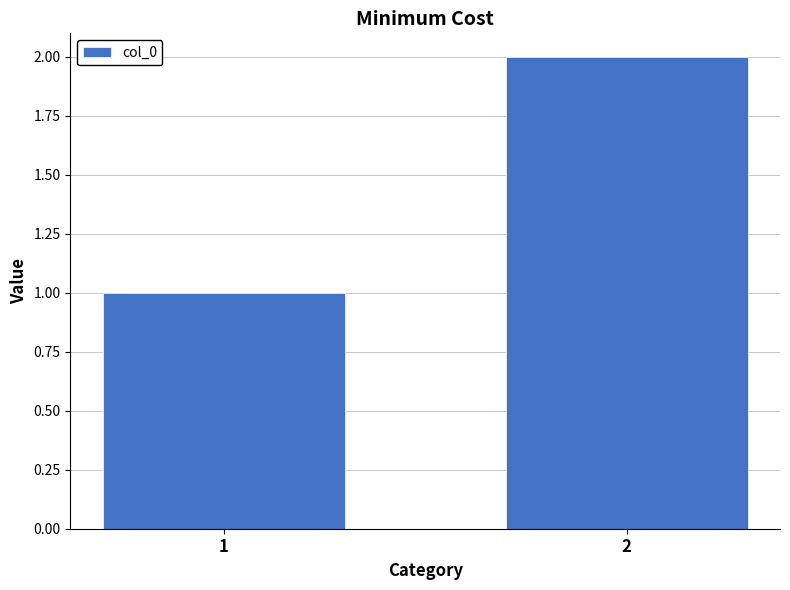

Reading right to left, list all the values displayed in this chart.

2	1